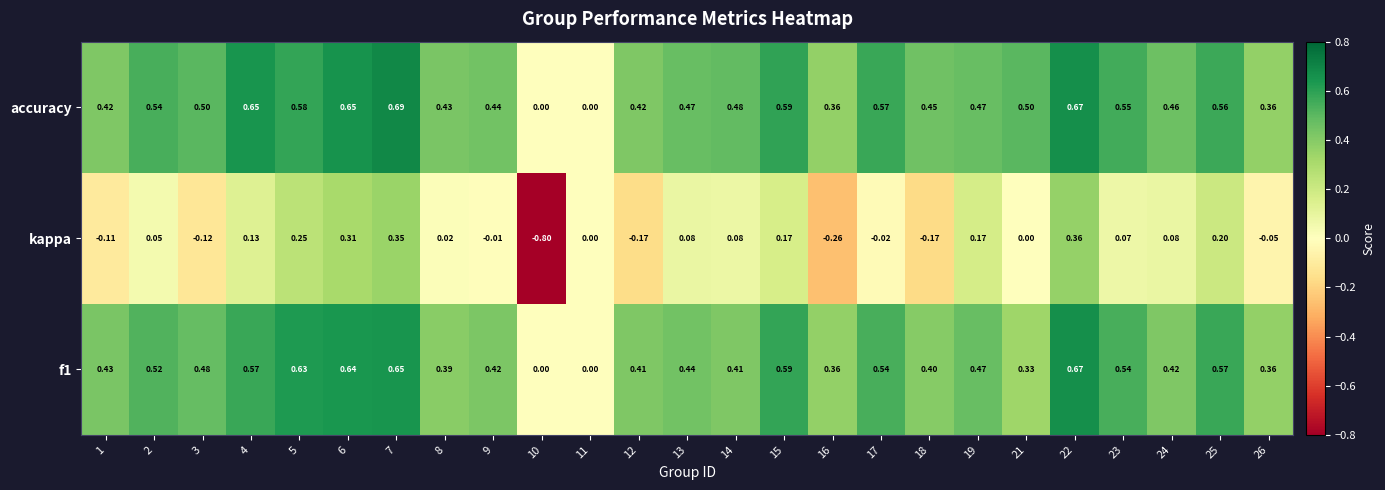

How many distinct data groups are displayed?

3